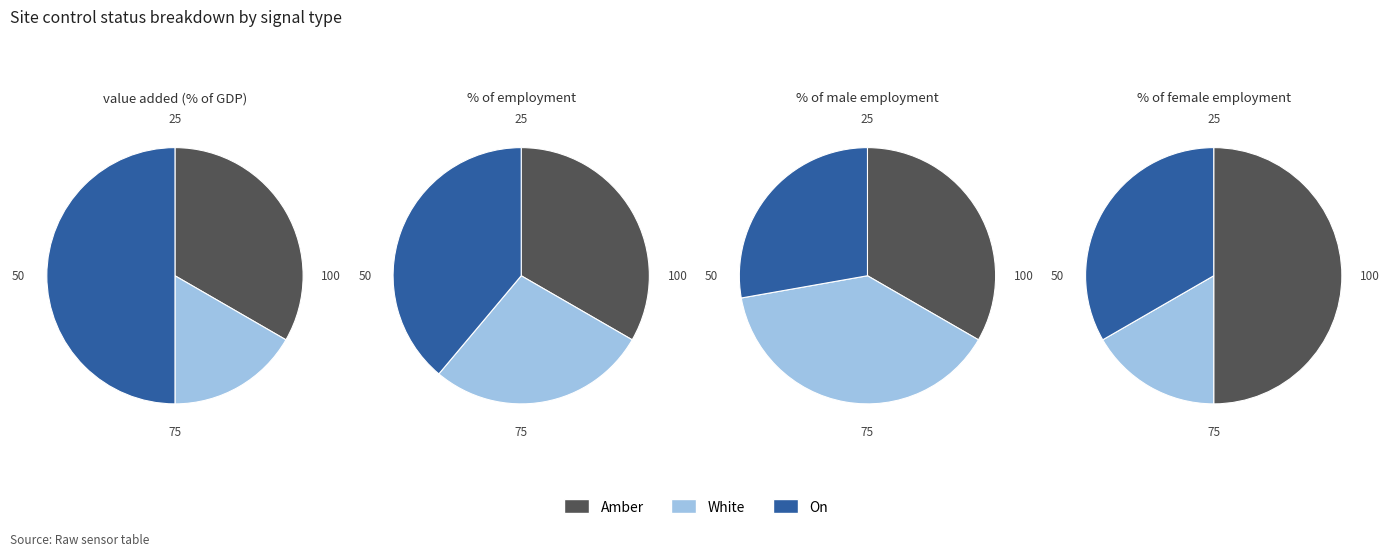

To the nearest percent, what portion does 10 represent?

8%